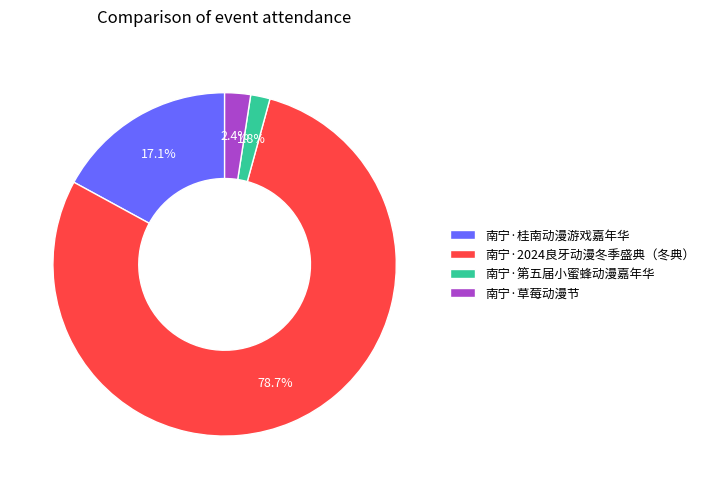

What percentage is the 南宁·桂南动漫游戏嘉年华 slice, to the nearest percent?

17%